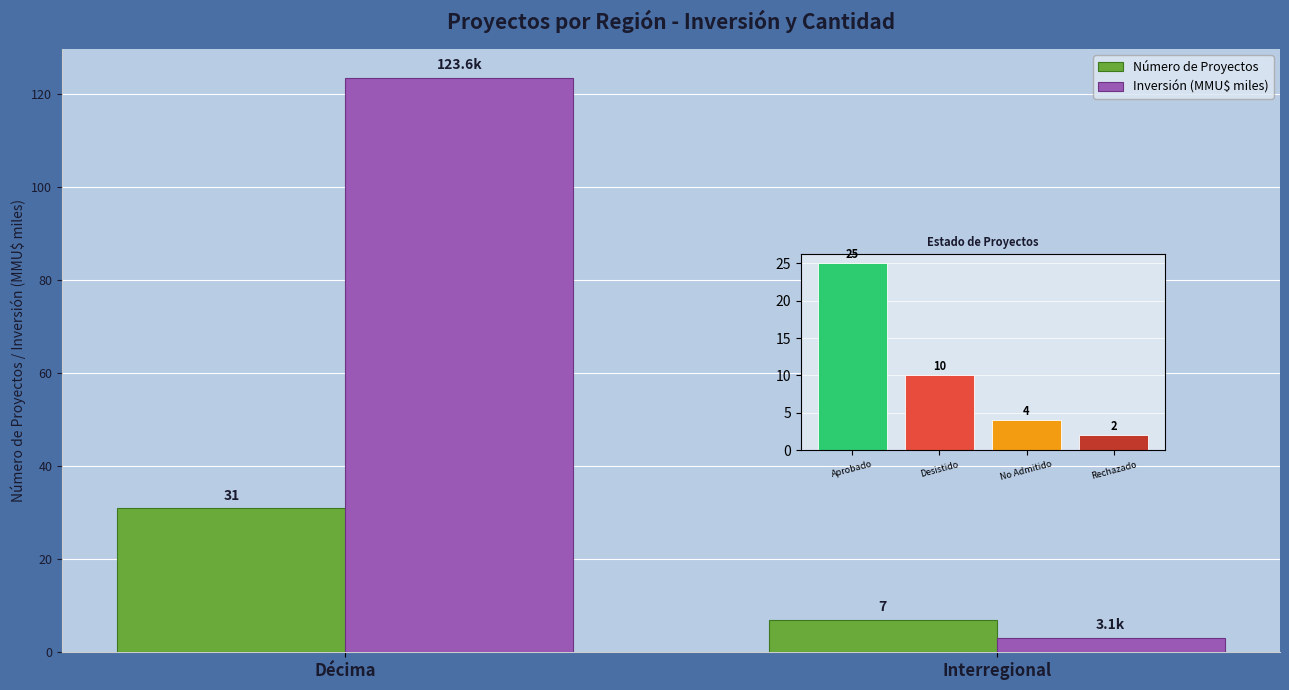

How many categories are shown in the chart?

2